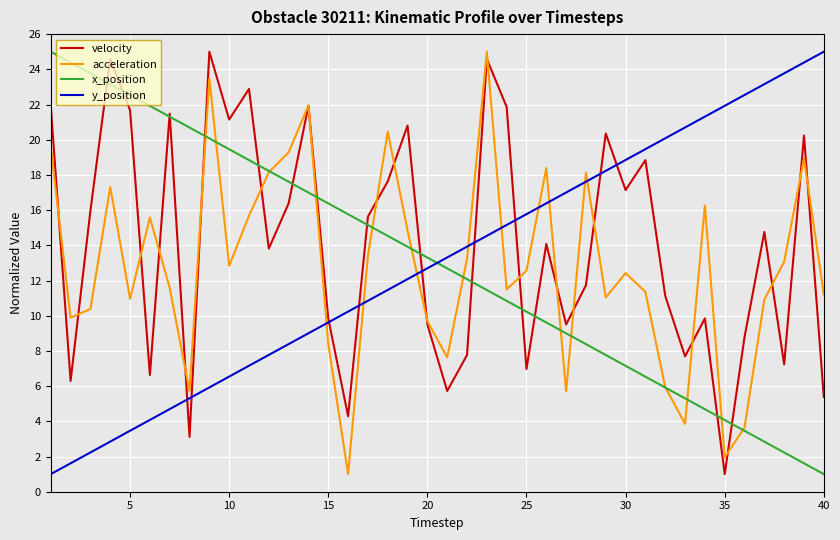

After their last crossing, which series has the higher values: y_position or acceleration?

y_position